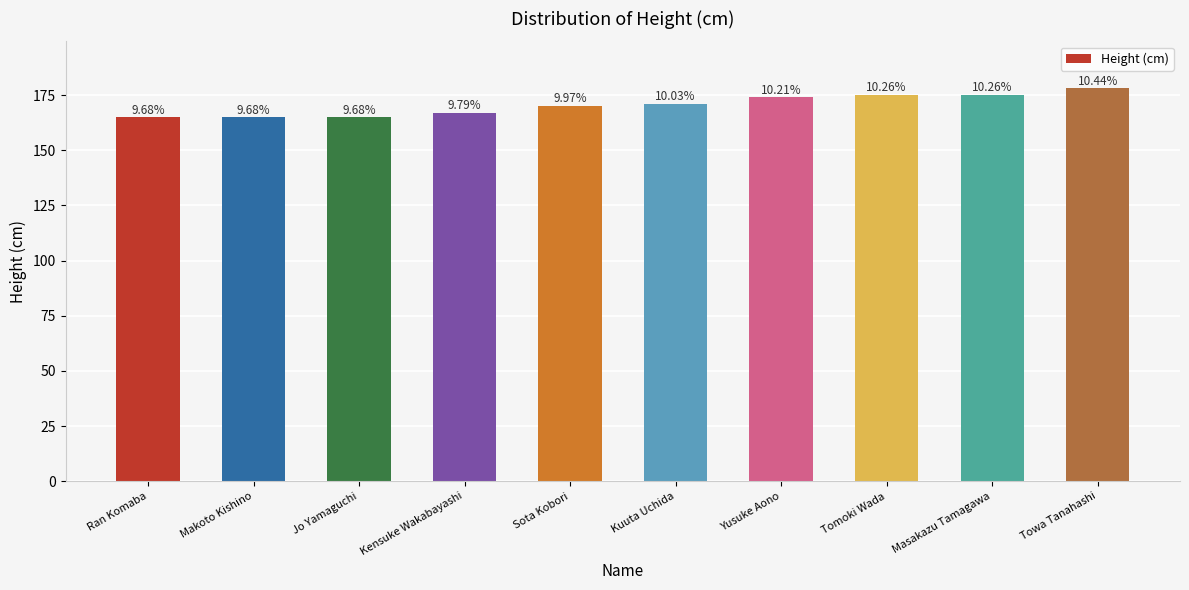

Reading left to right, extract all data points from this chart.

165	165	165	167	170	171	174	175	175	178